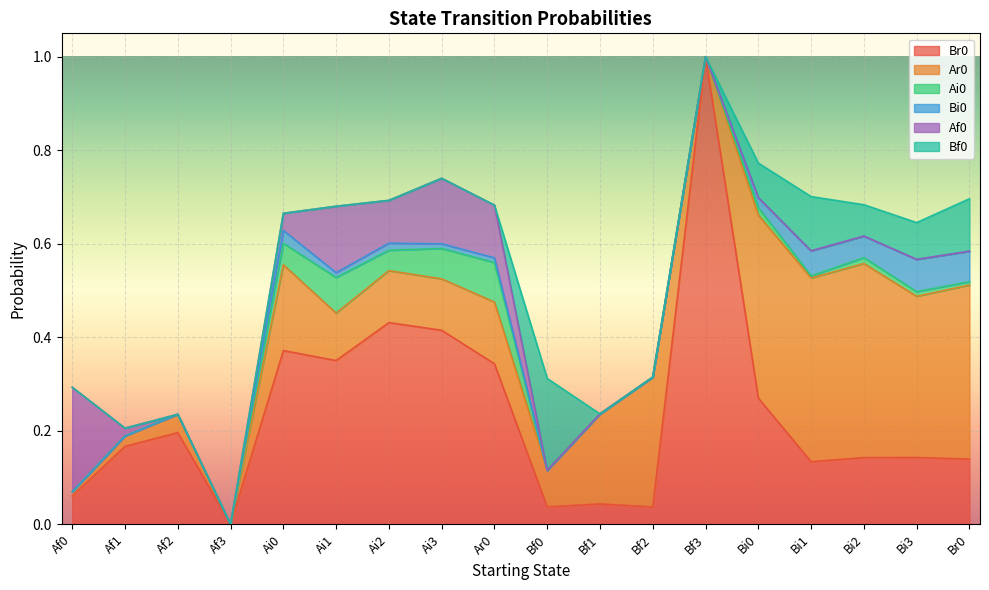

After their last crossing, which series has the higher values: Ai0 or Bf0?

Bf0